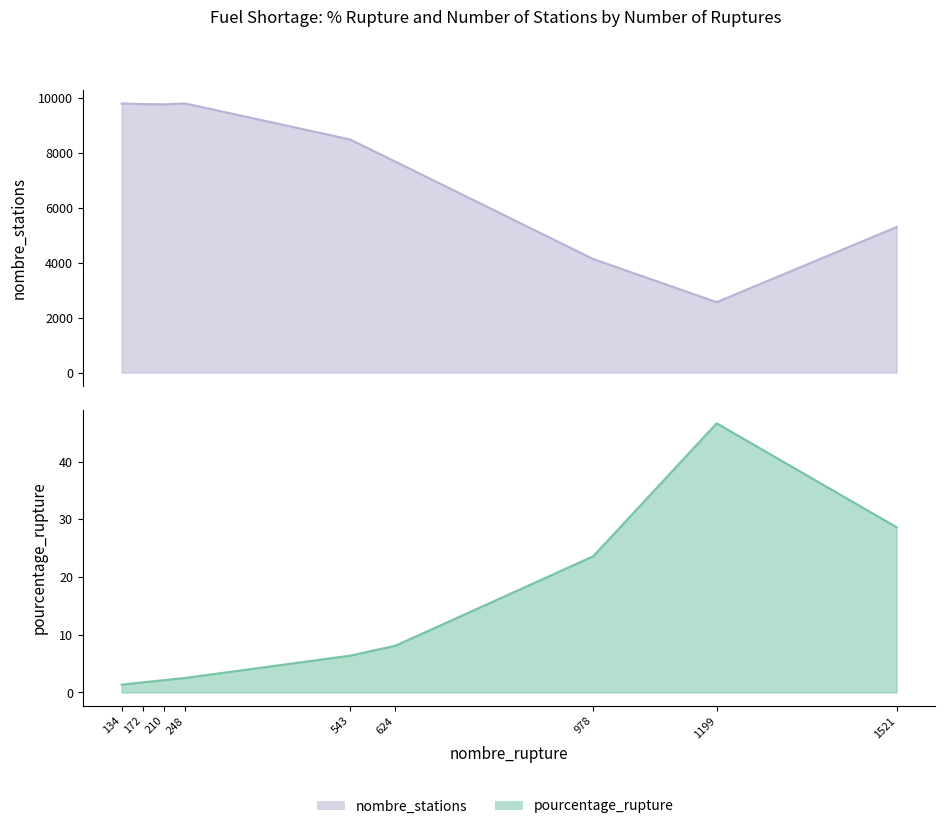

How many data points in pourcentage_rupture are less than 6?

4